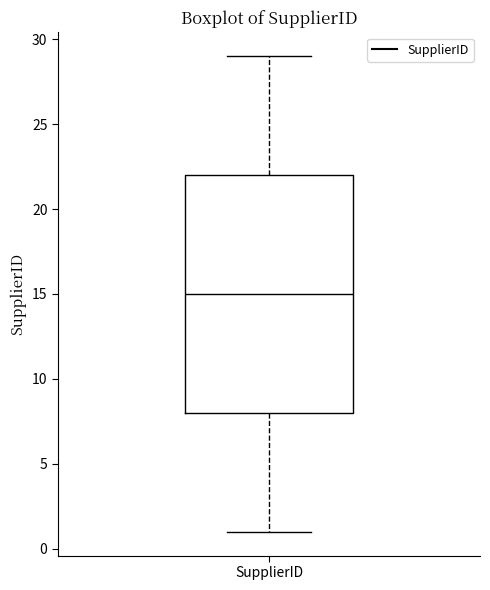

Transcribe this box plot: give where the median line is, the range the box spans, and where the two whiskers end, as read against the y-axis. The values are not printed on the chart, so give them approximately, as read against the axis.

median 15, box 8 to 22, whiskers 1 to 29